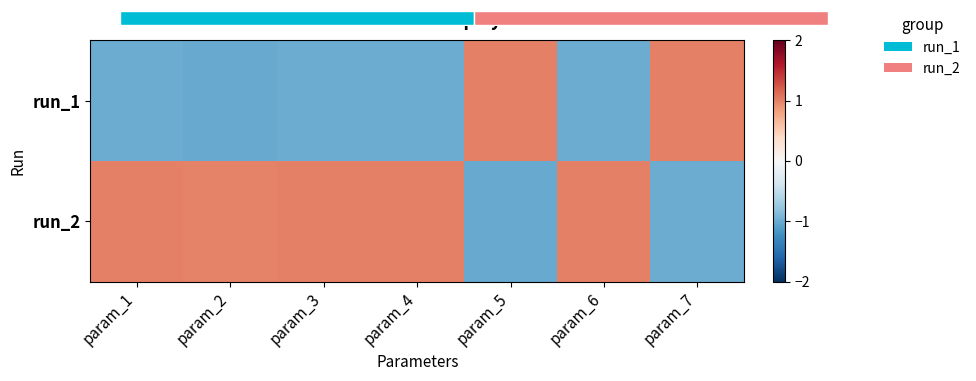

At which category does the chart reach its minimum across all series?

param_2